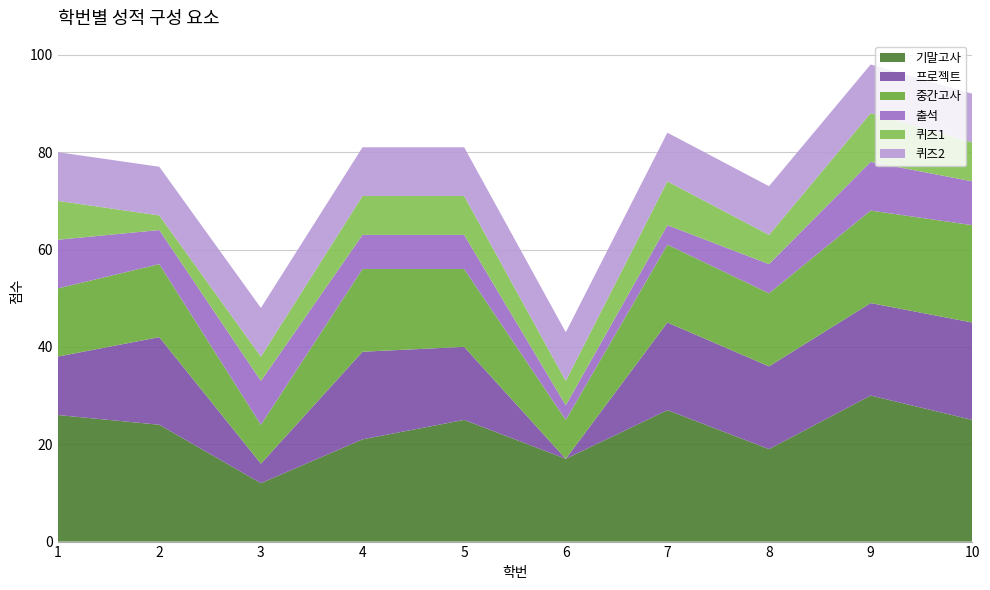

Reading right to left, what are all the values shown in this chart?

기말고사: 10=25	9=30	8=19	7=27	6=17	5=25	4=21	3=12	2=24	1=26
프로젝트: 10=20	9=19	8=17	7=18	6=0	5=15	4=18	3=4	2=18	1=12
중간고사: 10=20	9=19	8=15	7=16	6=8	5=16	4=17	3=8	2=15	1=14
출석: 10=9	9=10	8=6	7=4	6=3	5=7	4=7	3=9	2=7	1=10
퀴즈1: 10=8	9=10	8=6	7=9	6=5	5=8	4=8	3=5	2=3	1=8
퀴즈2: 10=10	9=10	8=10	7=10	6=10	5=10	4=10	3=10	2=10	1=10